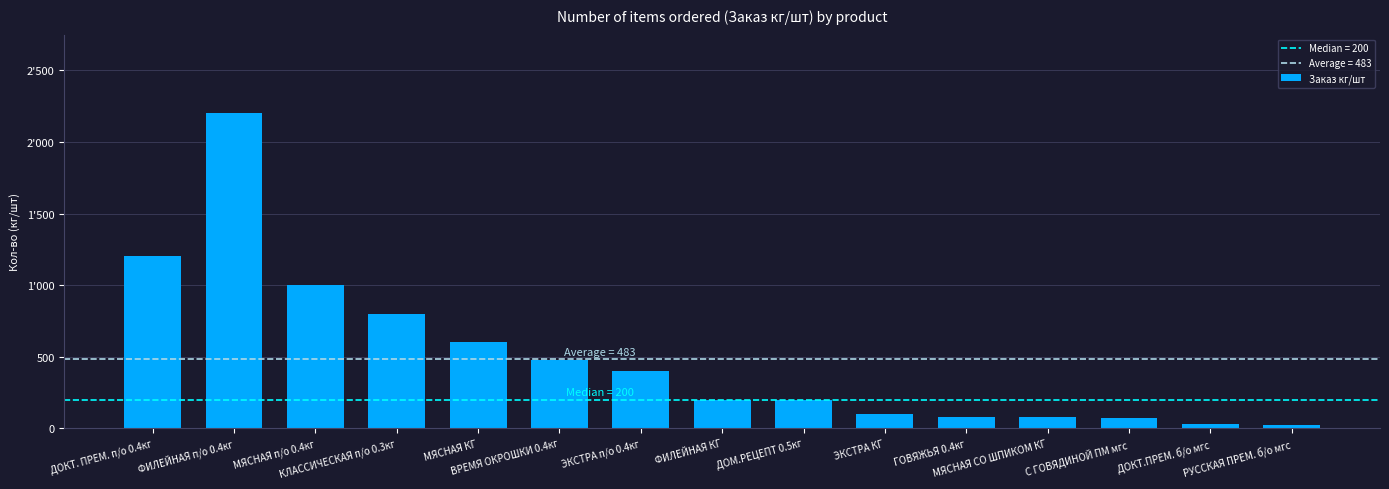

True or false: the data shows 289 at ФИЛЕЙНАЯ КГ.

False